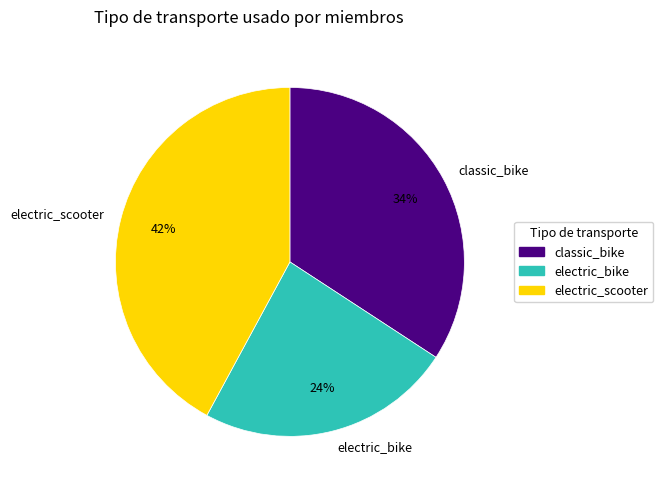

What is the ratio of the value at electric_bike to the value at electric_scooter?

0.6